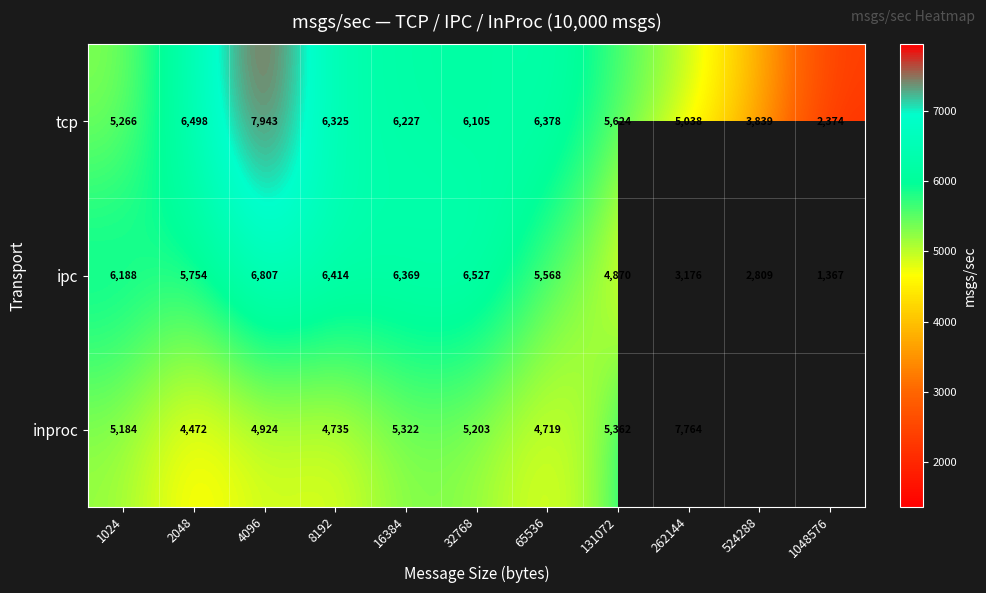

What is the sum of all ipc values?

55849